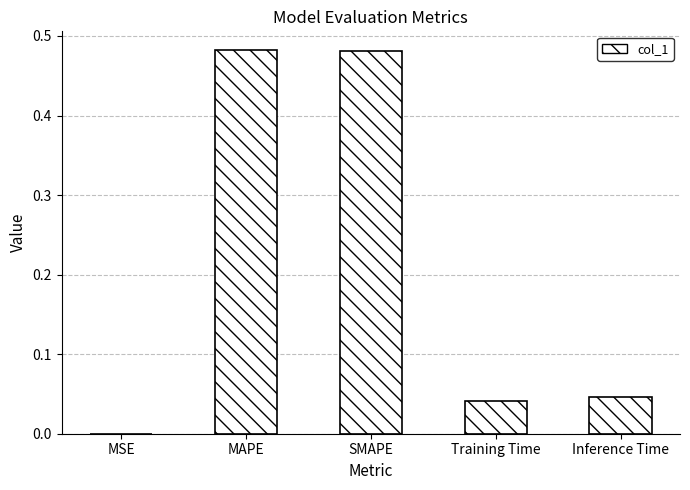

What is the sum of all values?

1.0